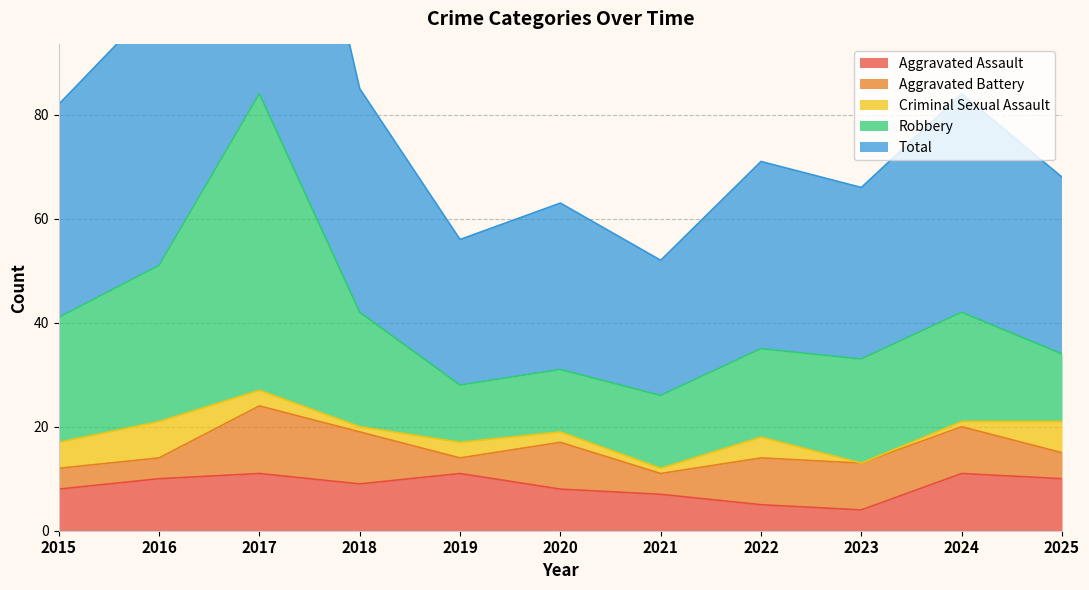

The value of Aggravated Assault at 2020 is 8. True or false?

True